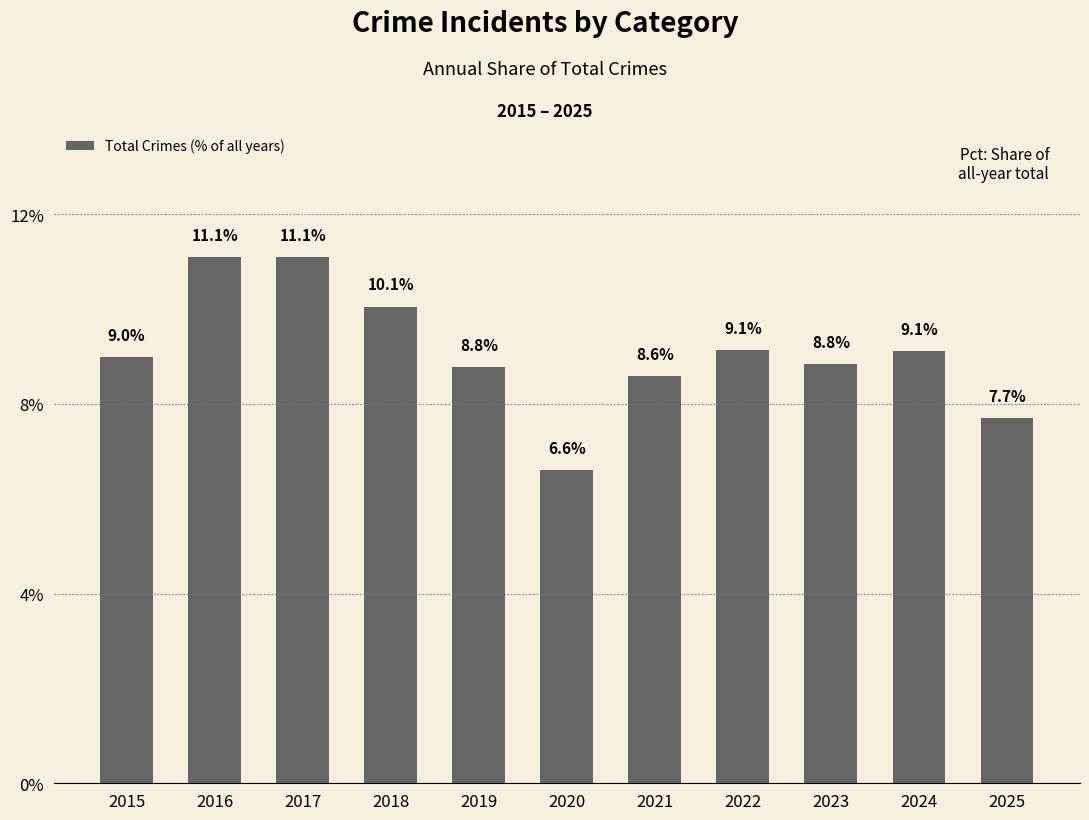

What is the minimum value shown in the chart?

6.6